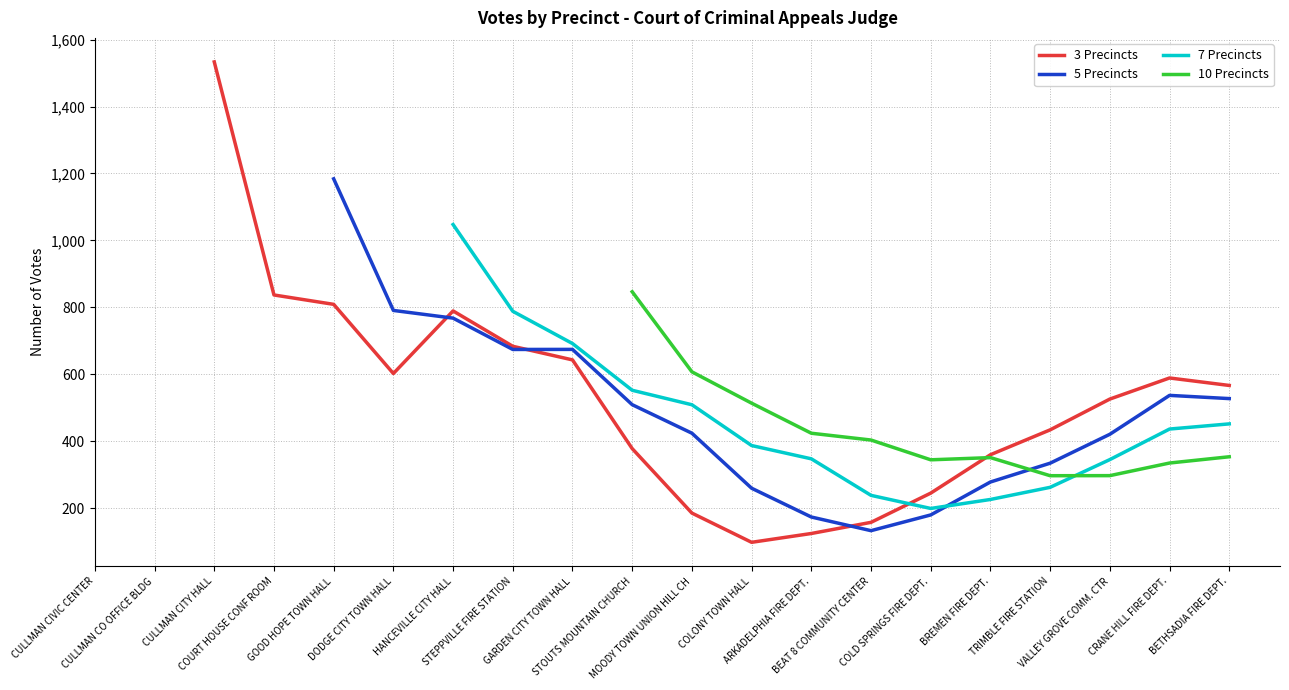

Which label corresponds to the smallest value in the chart?

COLONY TOWN HALL